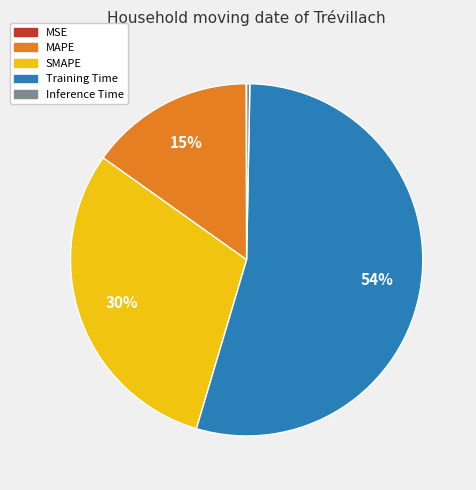

The SMAPE slice represents 30% of the pie. True or false?

True